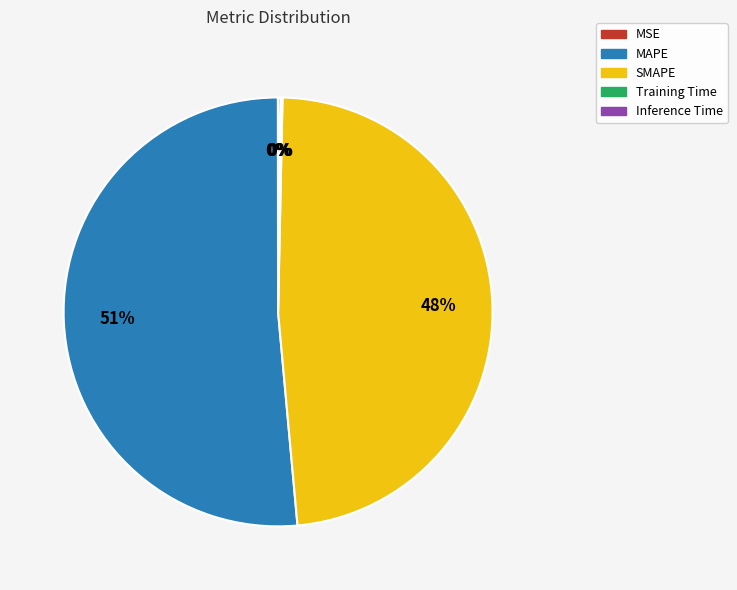

What is the majority slice?

MAPE